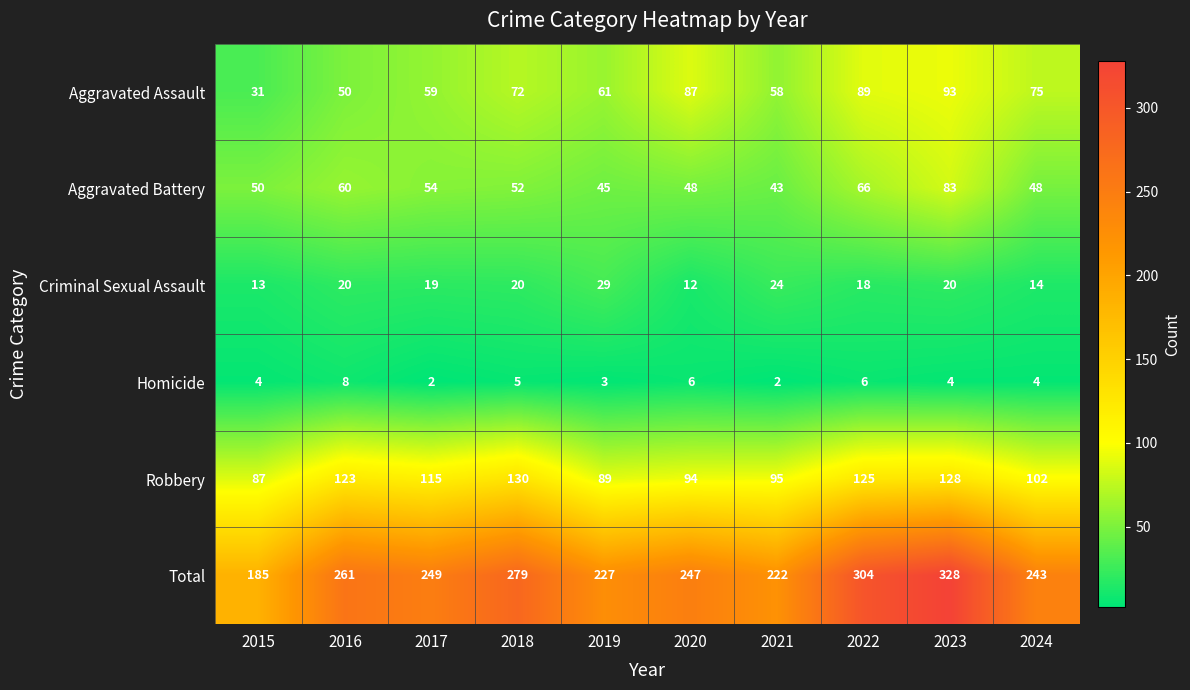

Which series has the largest range (max minus min)?

Total